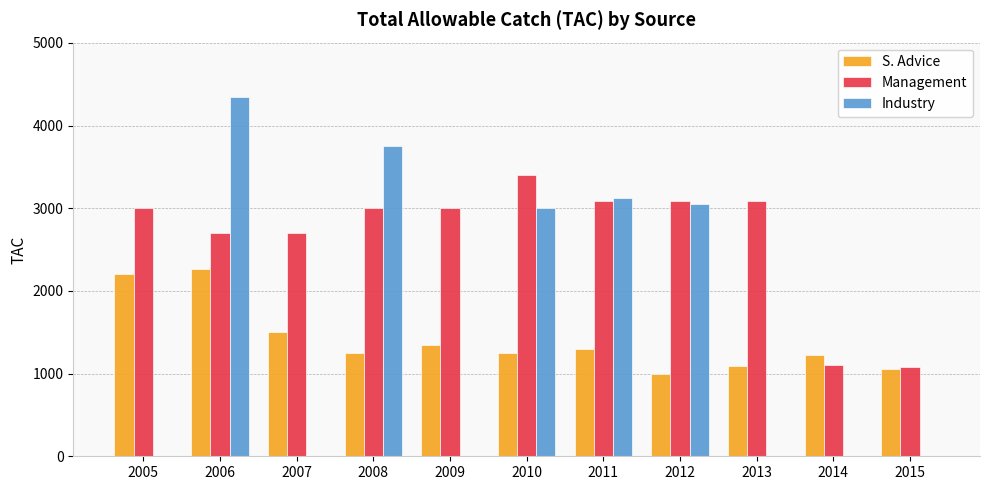

At which label is S. Advice closest to 1635?

2007